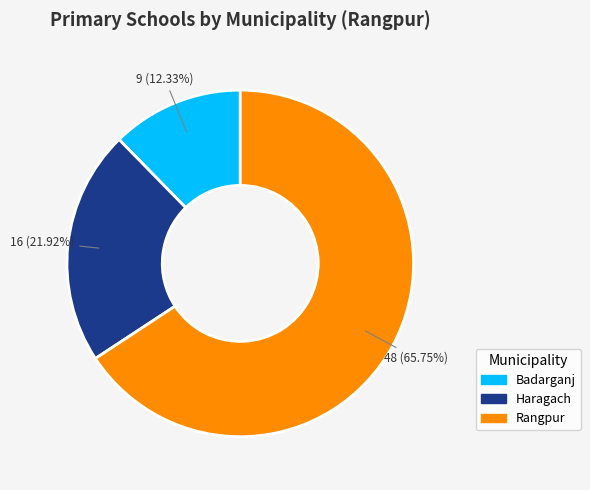

Which category has the biggest portion of the pie?

Rangpur